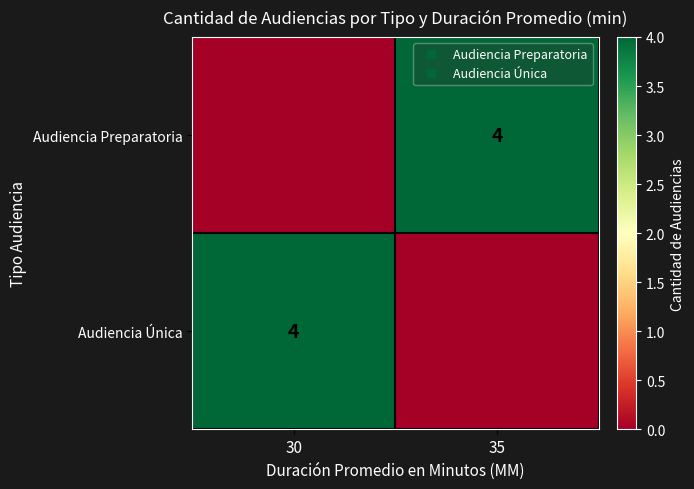

At how many categories does at least one series exceed 2?

2